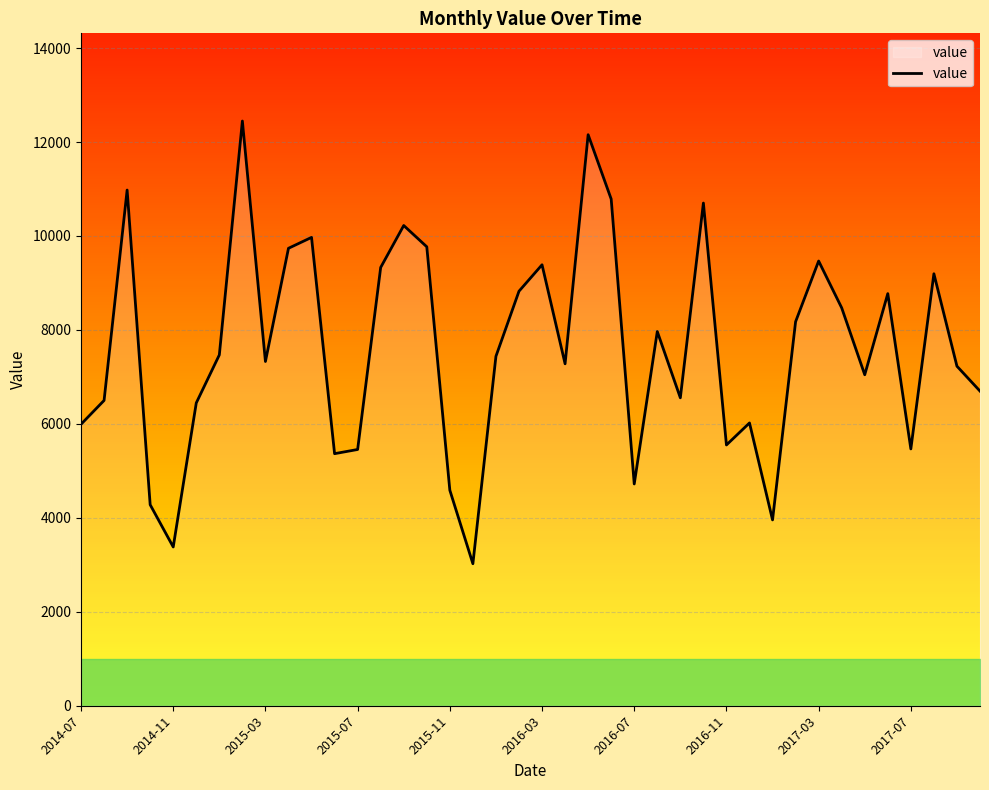

What is the greatest value displayed?

12447